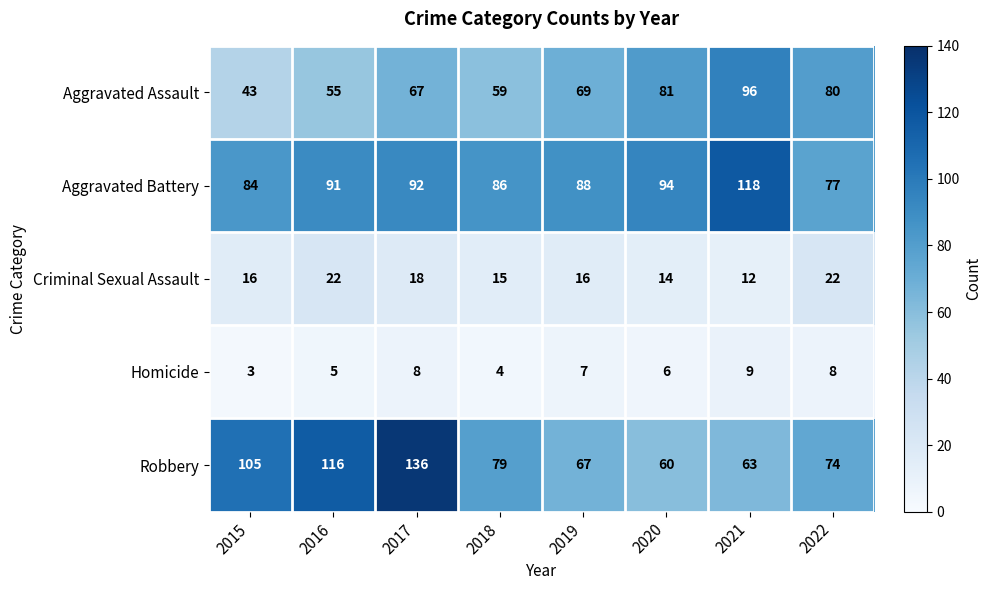

Is the value of Aggravated Battery at 2022 greater than the value of Homicide at 2019?

Yes